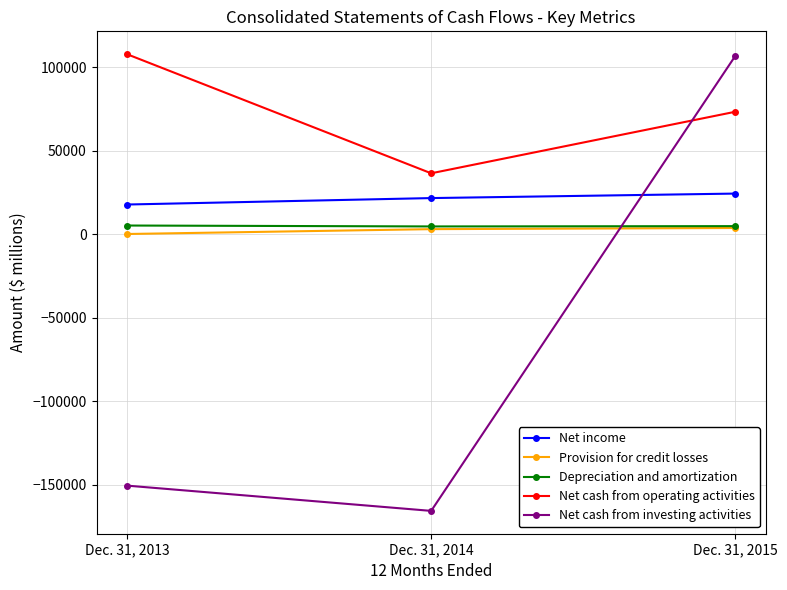

List the labels in order of Depreciation and amortization value, smallest first.

Dec. 31, 2014, Dec. 31, 2015, Dec. 31, 2013